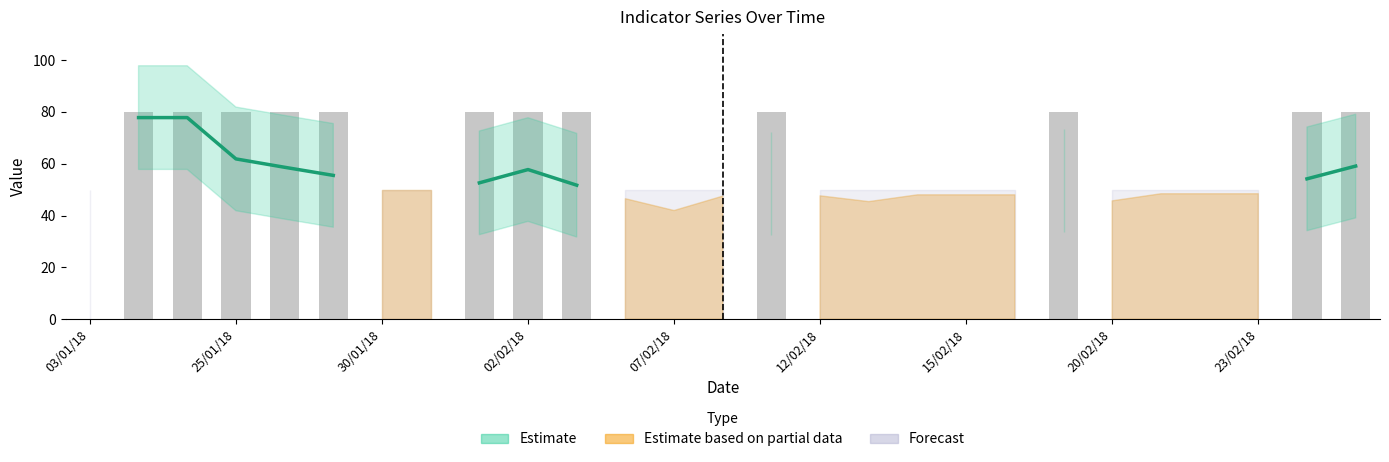

What is the difference between the maximum and minimum values?

80